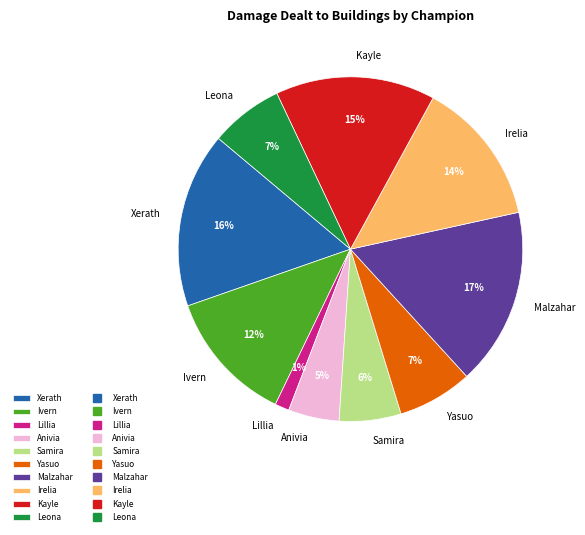

Which has a higher value, Anivia or Irelia?

Irelia